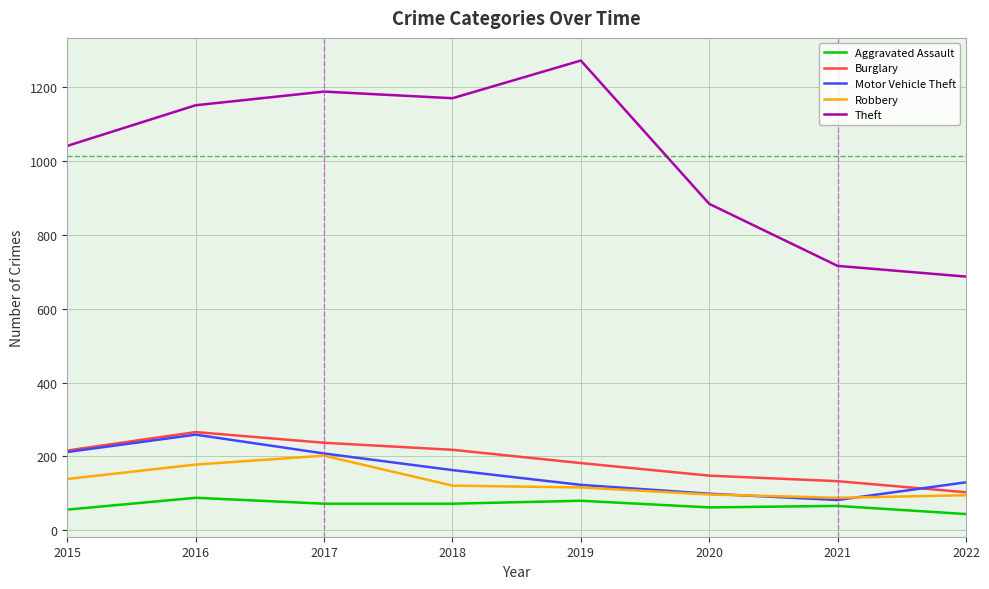

What is the total value across all series at 2017?

1907